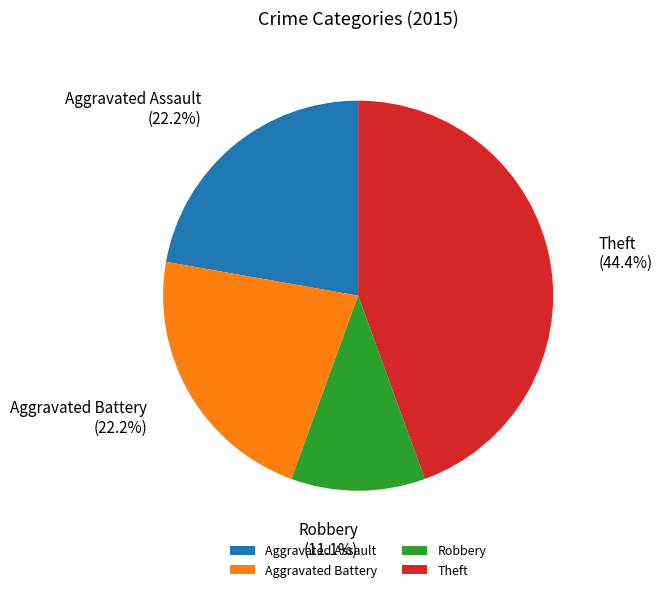

The Aggravated Assault slice represents 37% of the pie. True or false?

False